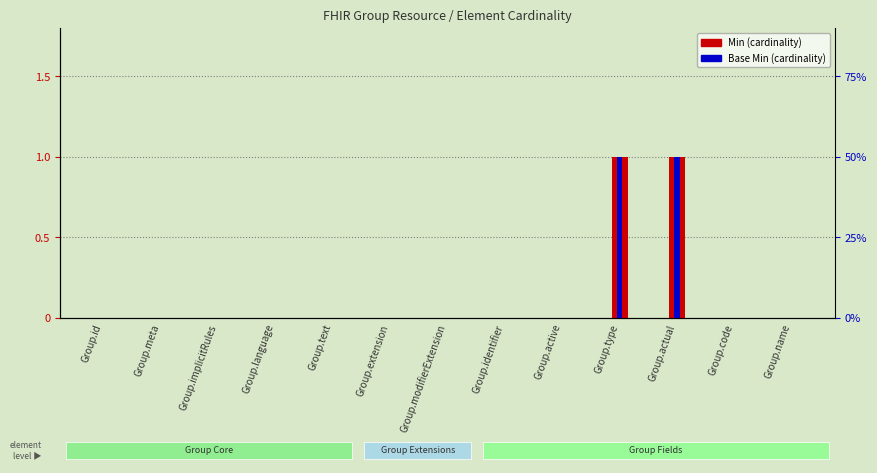

Reading right to left, transcribe all the data shown in this chart.

Min: 0	0	1	1	0	0	0	0	0	0	0	0	0
Base Min: 0	0	1	1	0	0	0	0	0	0	0	0	0